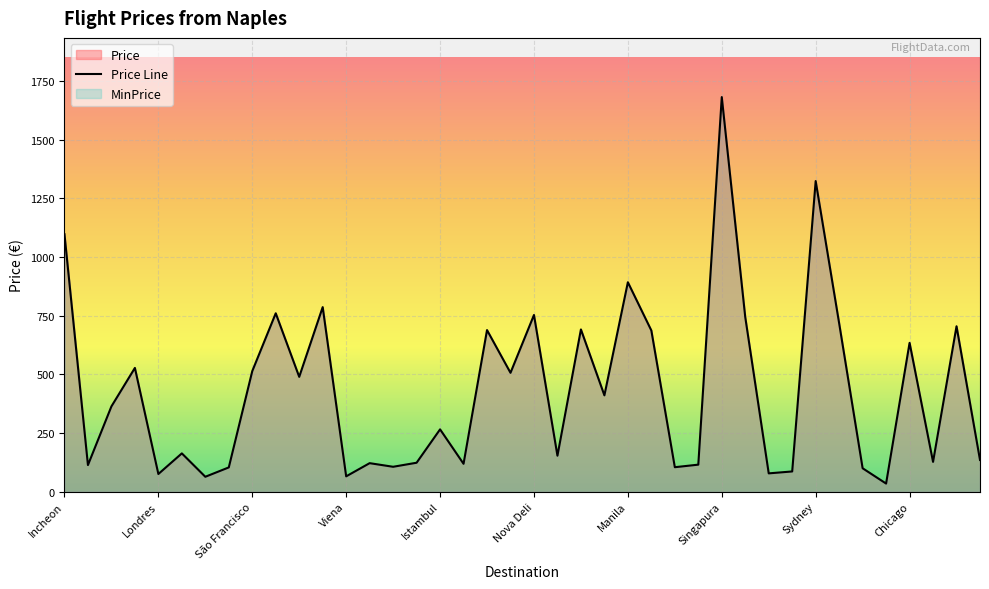

At which category does the data reach its first local valley?

Paris